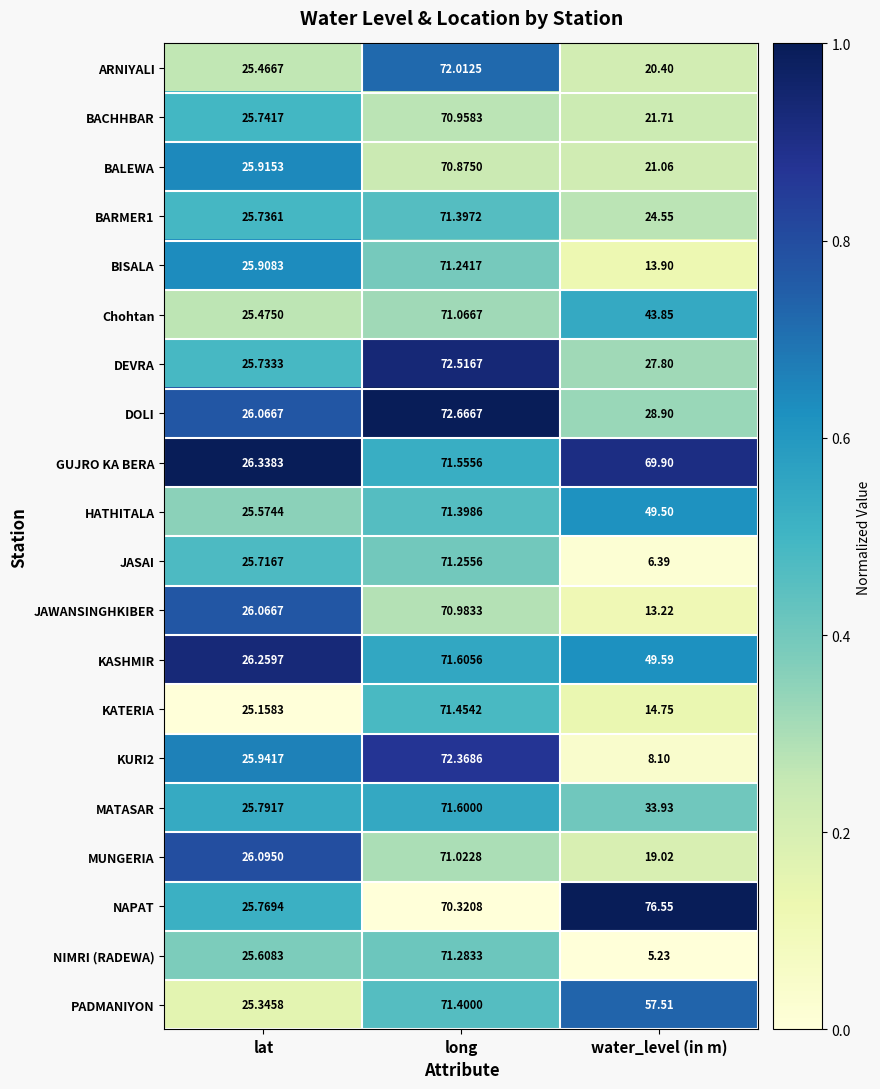

Which category has the lowest value in the BISALA series?

water_level (in m)